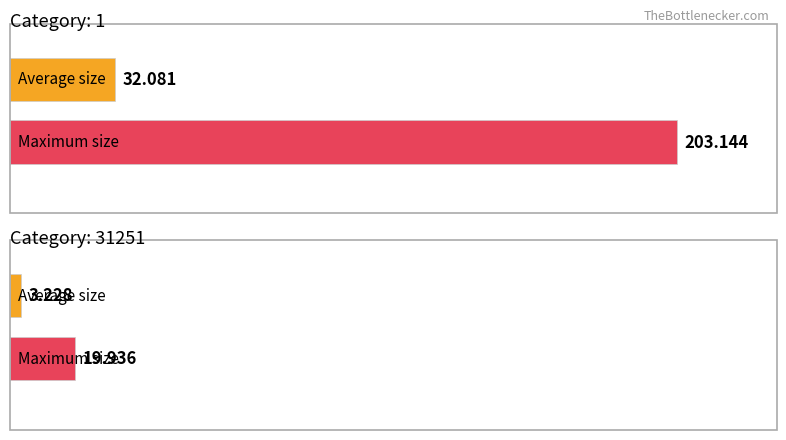

What is the value of the Maximum size bar at the 1st from the left?

203.1